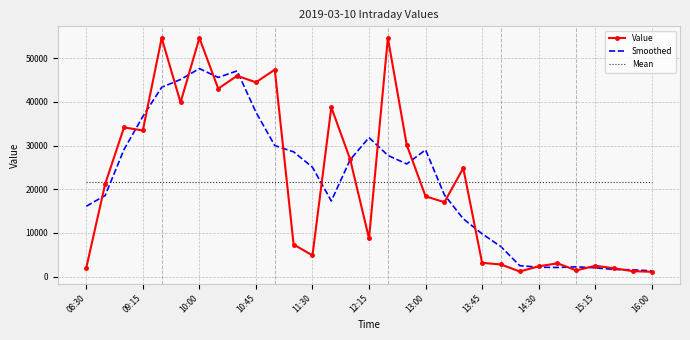

Which series ends up on top after the final intersection of Smoothed and Mean?

Mean